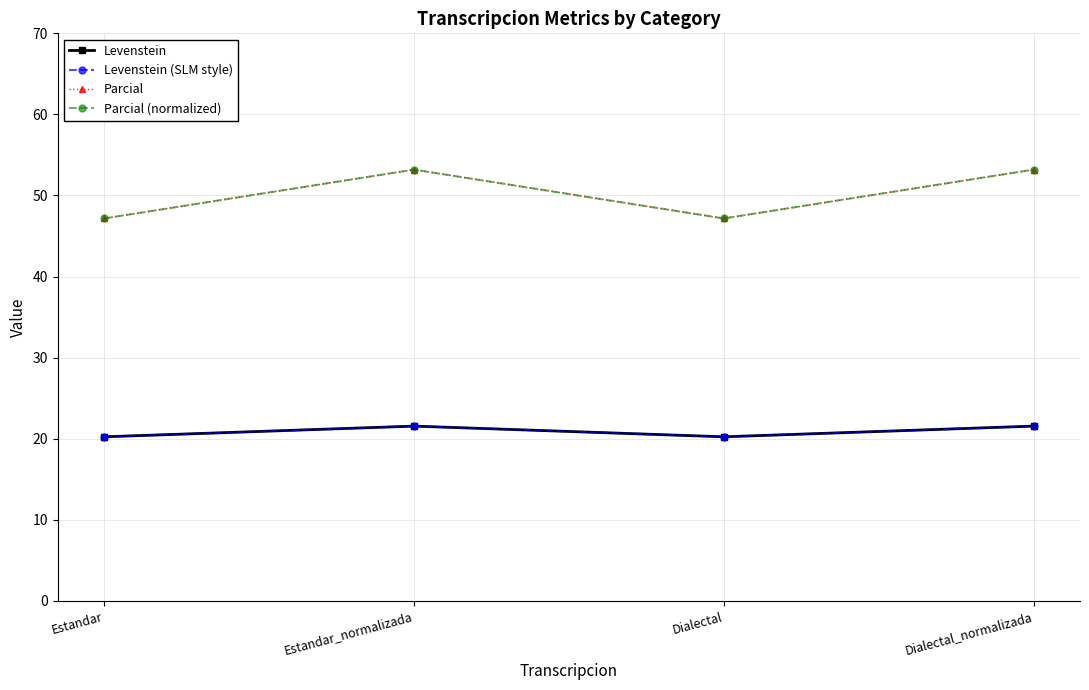

Does the chart have visible grid lines?

Yes